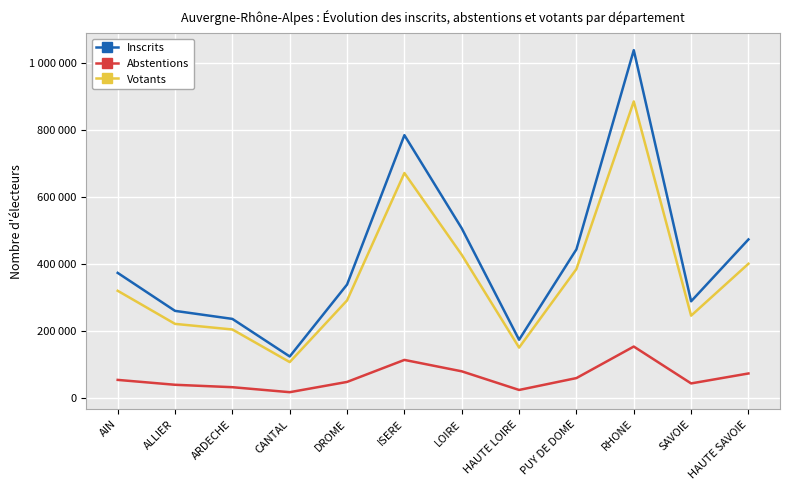

How many values in the Inscrits series are below 372951?

6